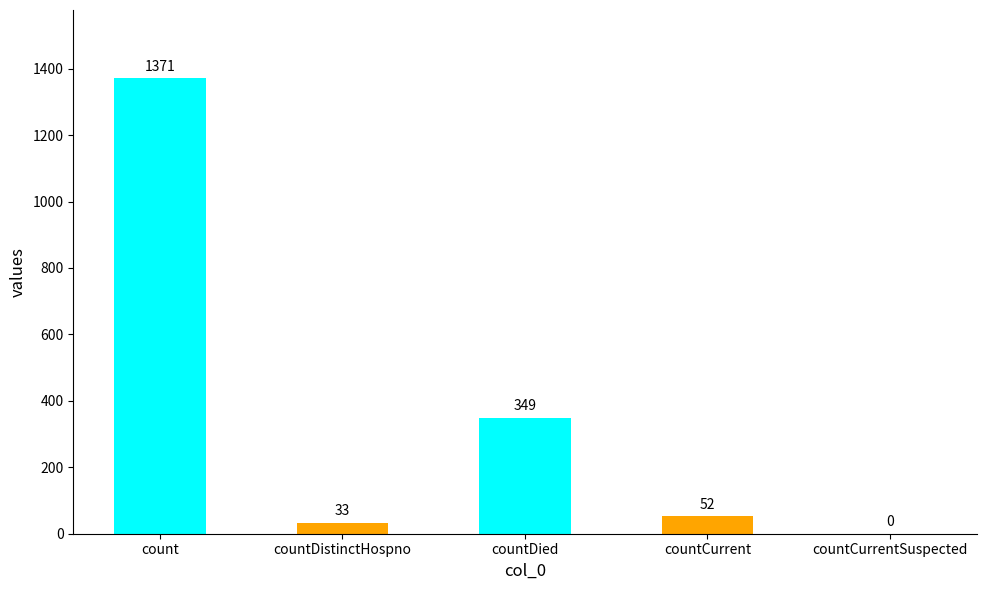

The chart shows a value of 150 at countDied. True or false?

False